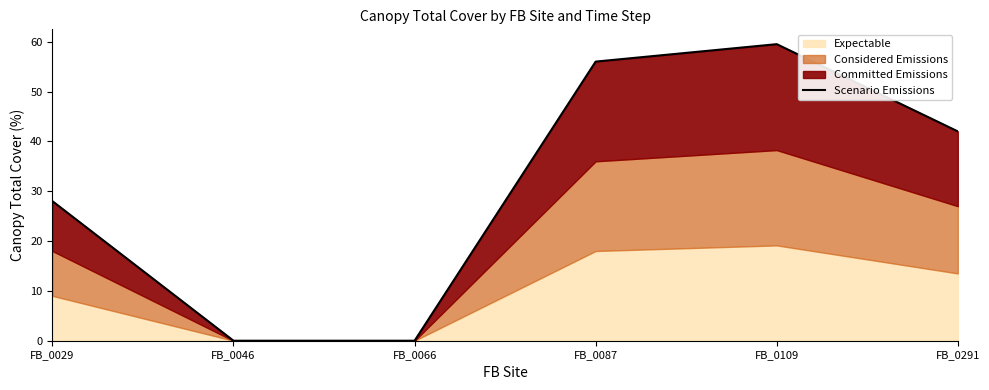

Rank the categories by value from highest to lowest.

FB_0109, FB_0087, FB_0291, FB_0029, FB_0046, FB_0066